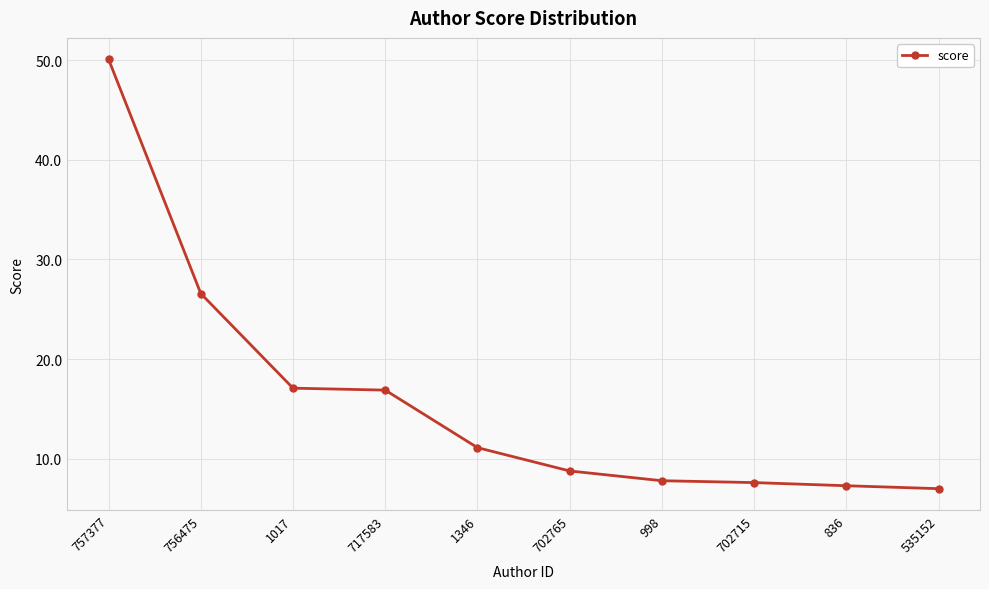

How many values exceed 11?

5